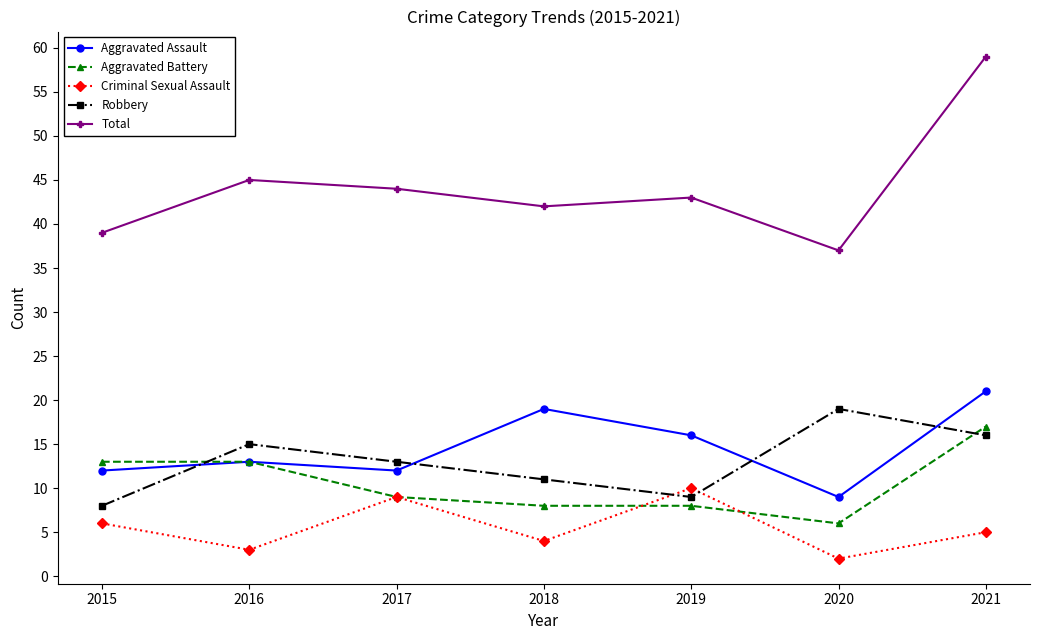

What is the difference between the maximum and second lowest values in the Criminal Sexual Assault series?

7